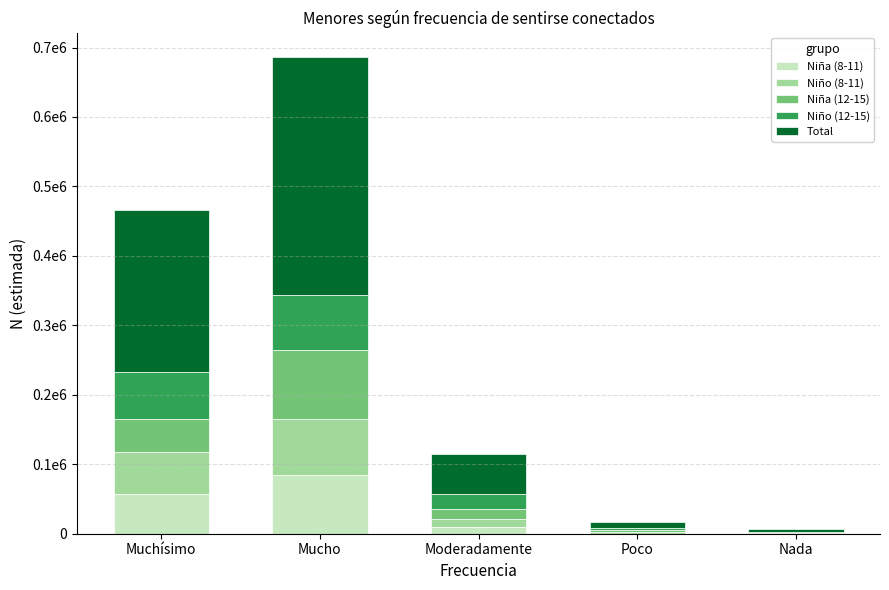

What is the total value across all series at Nada?

6124